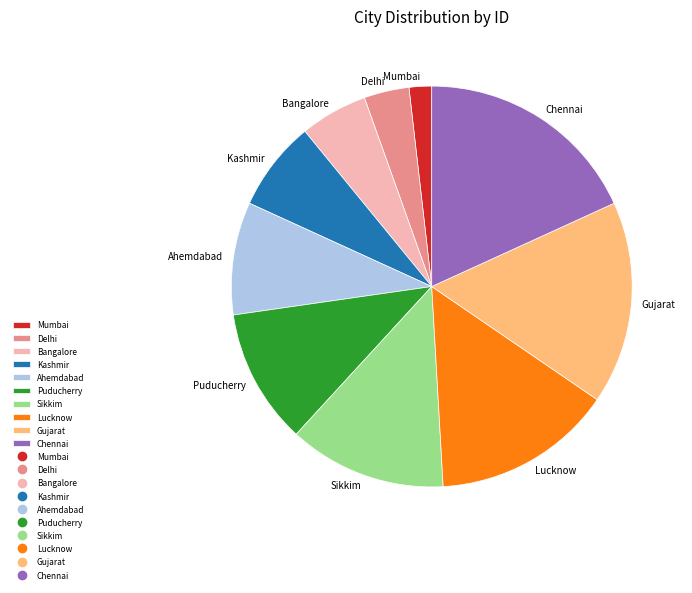

What is the smallest slice in the pie chart?

Mumbai